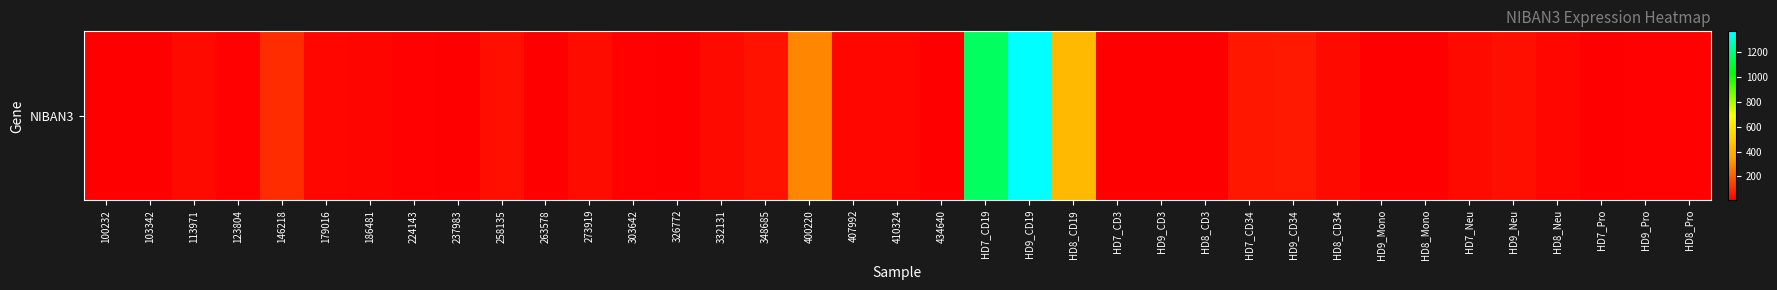

At which label does the data first exceed 25?

113971